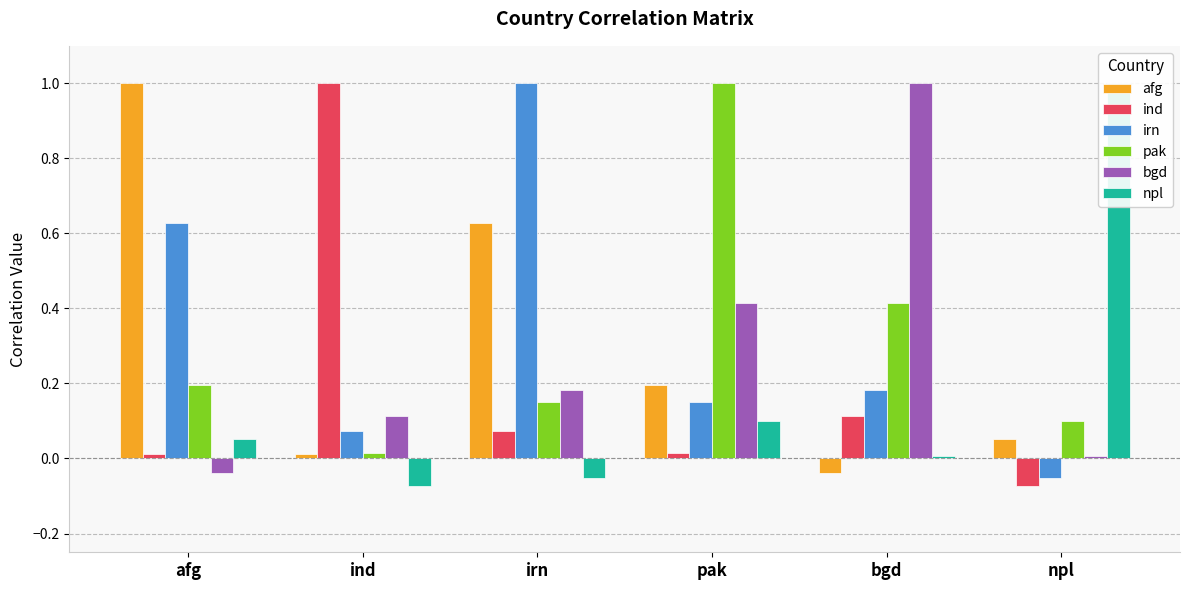

What position from the left is ind?

2